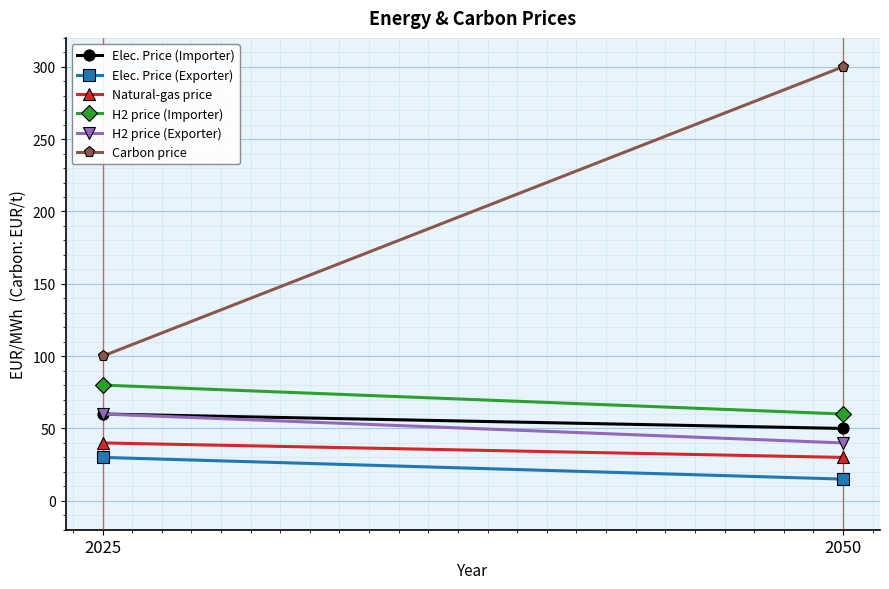

Which has a higher value, 2025 or 2050?

2025